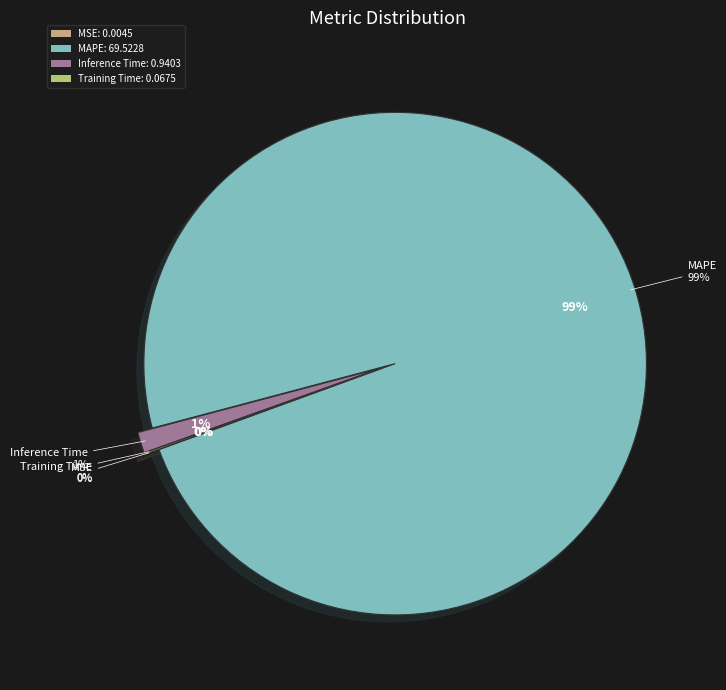

What is the total percentage of MAPE and Inference Time?

99.9%